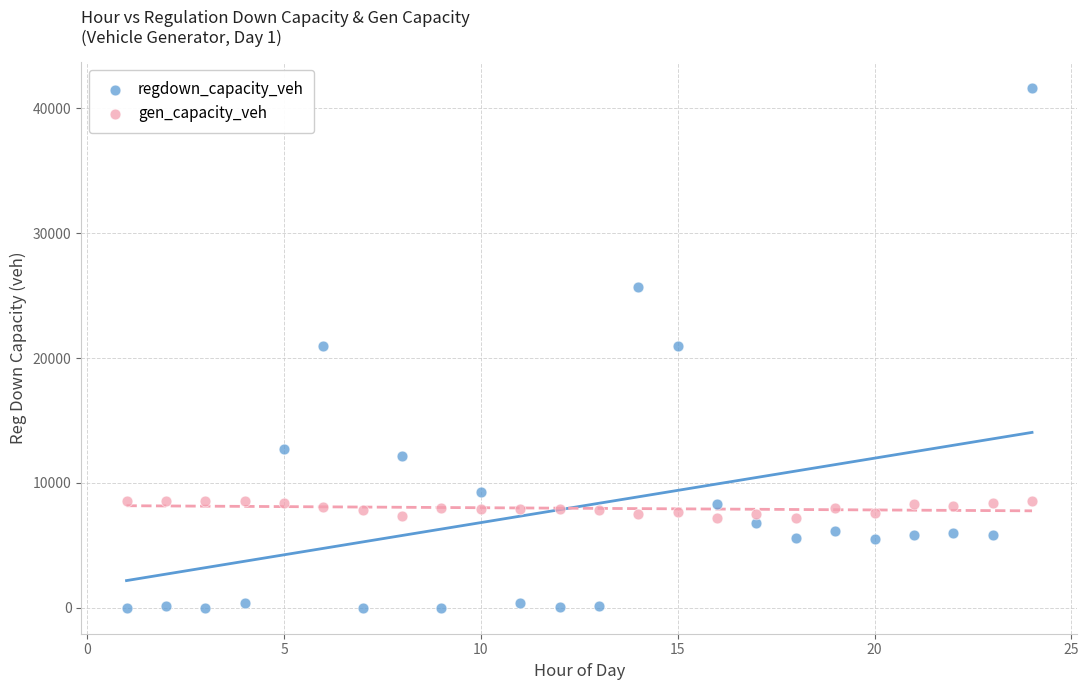

Which series has the widest spread of Y values?

regdown_capacity_veh